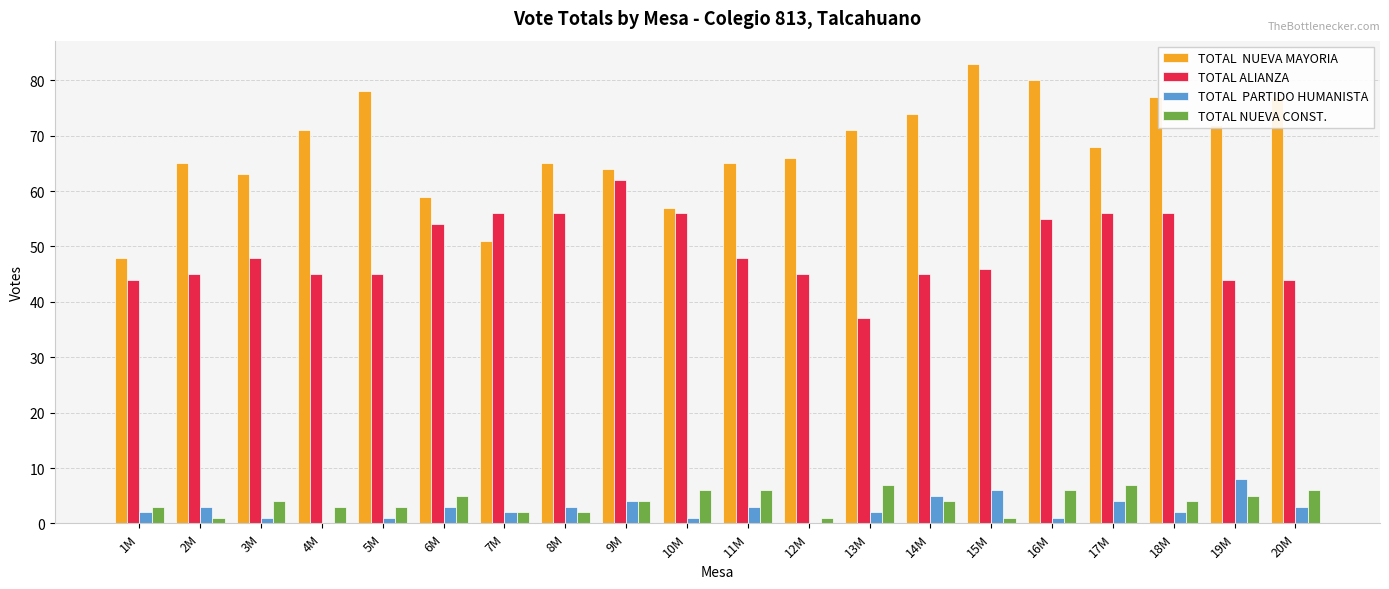

What is the total value across all series at 11M?

122